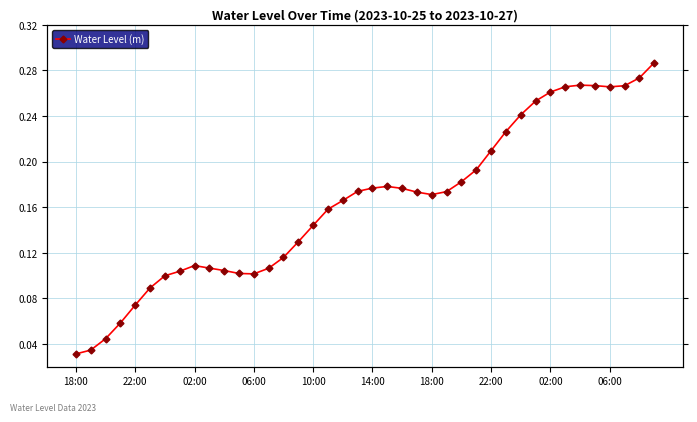

What is the label of the 39th point from the left?

38